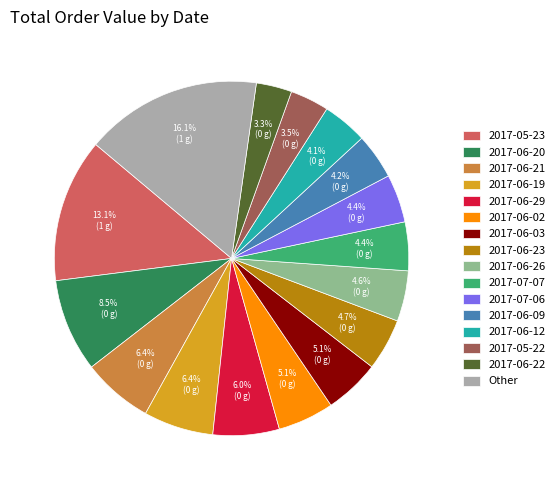

What is the largest slice in the pie chart?

Other